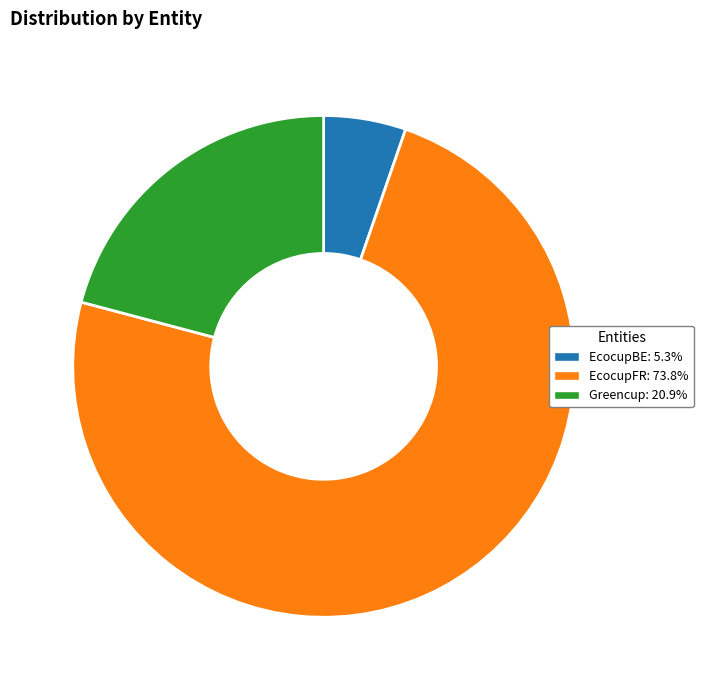

Count the number of slices in the pie.

3